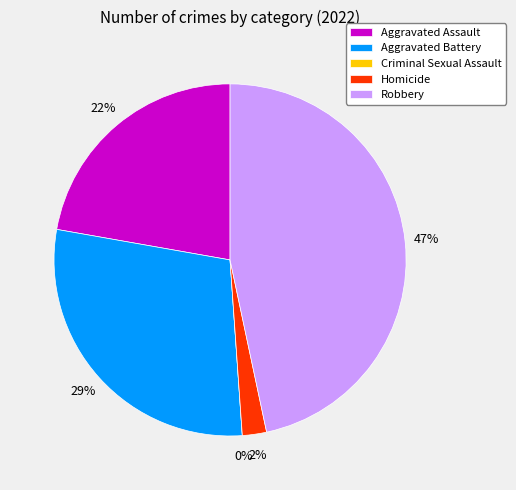

Combined, do Aggravated Battery and Aggravated Assault account for over 50%?

Yes